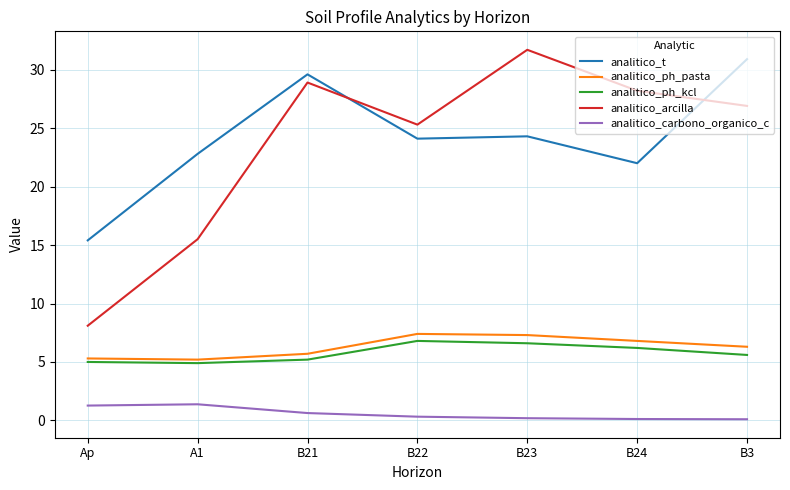

True or false: analitico_carbono_organico_c and analitico_ph_kcl cross at least once.

False